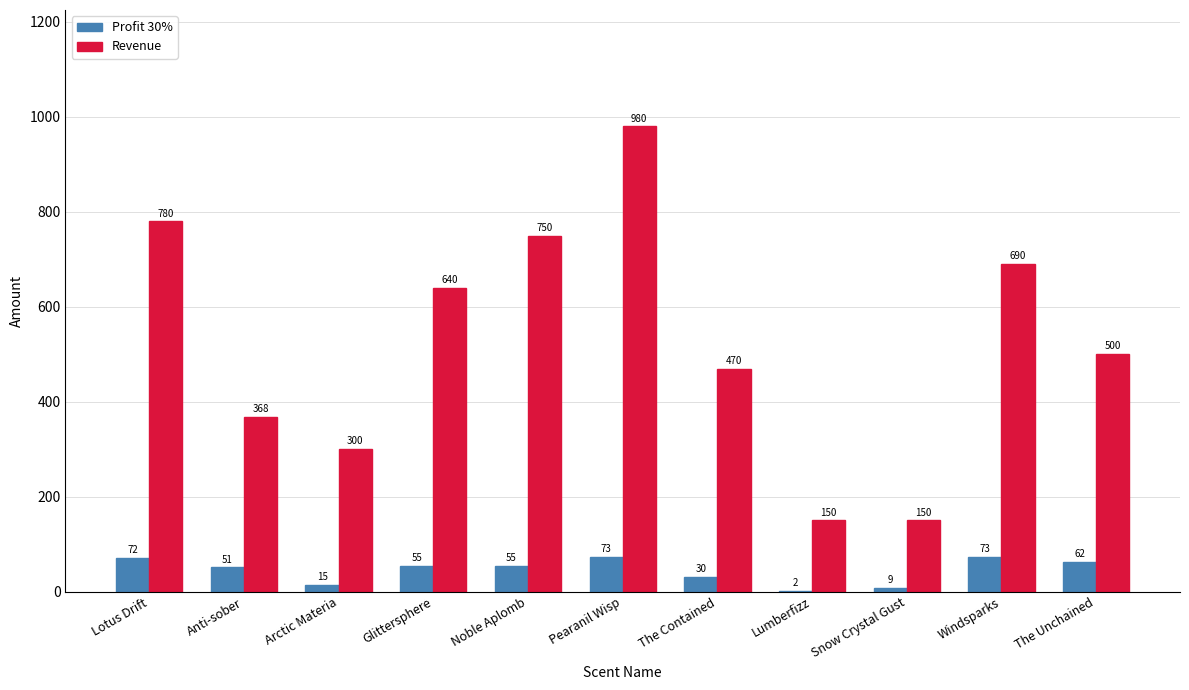

What is the sum of the Revenue values at Snow Crystal Gust and Arctic Materia?

450.0